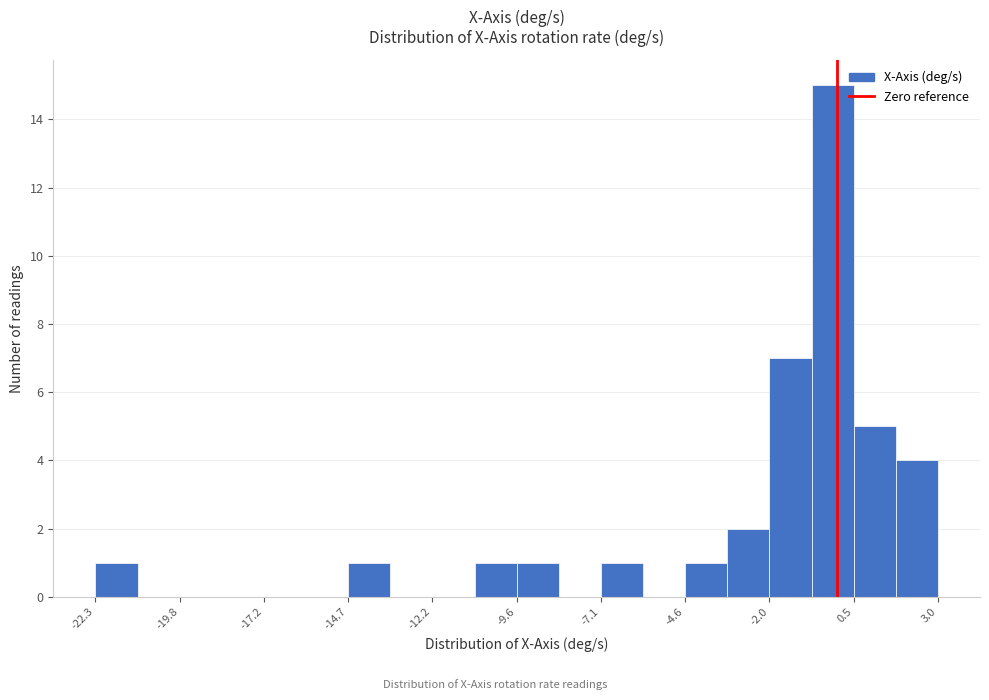

Read against the x-axis, roughly where is the centre of the tallest bar?

0.0